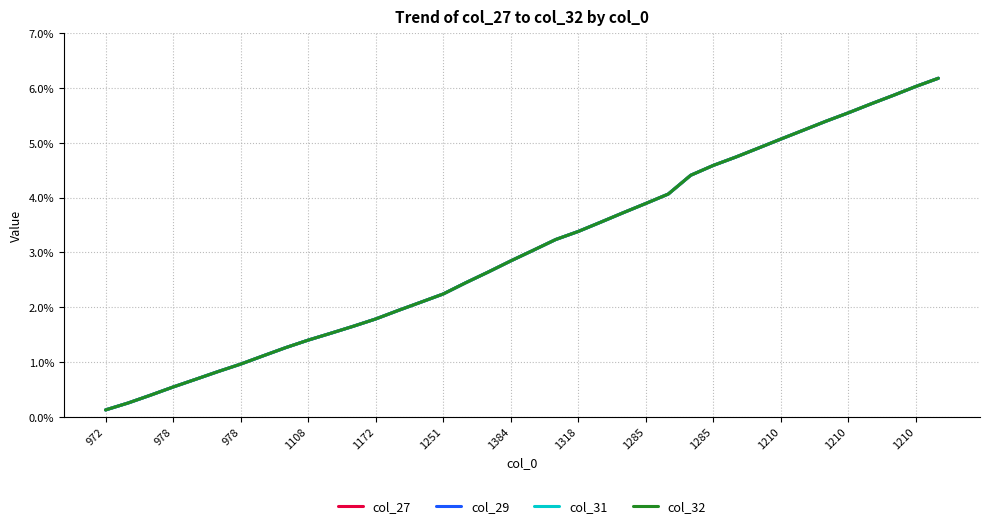

Which series has the largest total across all categories?

col_27